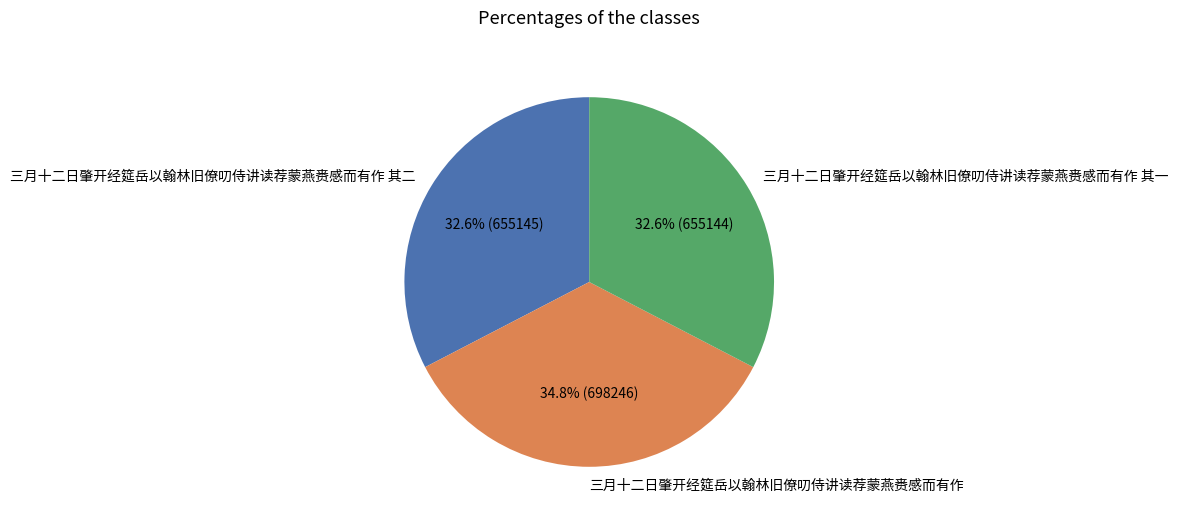

To the nearest percent, what is the combined percentage of 三月十二日肇开经筵岳以翰林旧僚叨侍讲读荐蒙燕赉感而有作 其一 and 三月十二日肇开经筵岳以翰林旧僚叨侍讲读荐蒙燕赉感而有作 其二?

65%